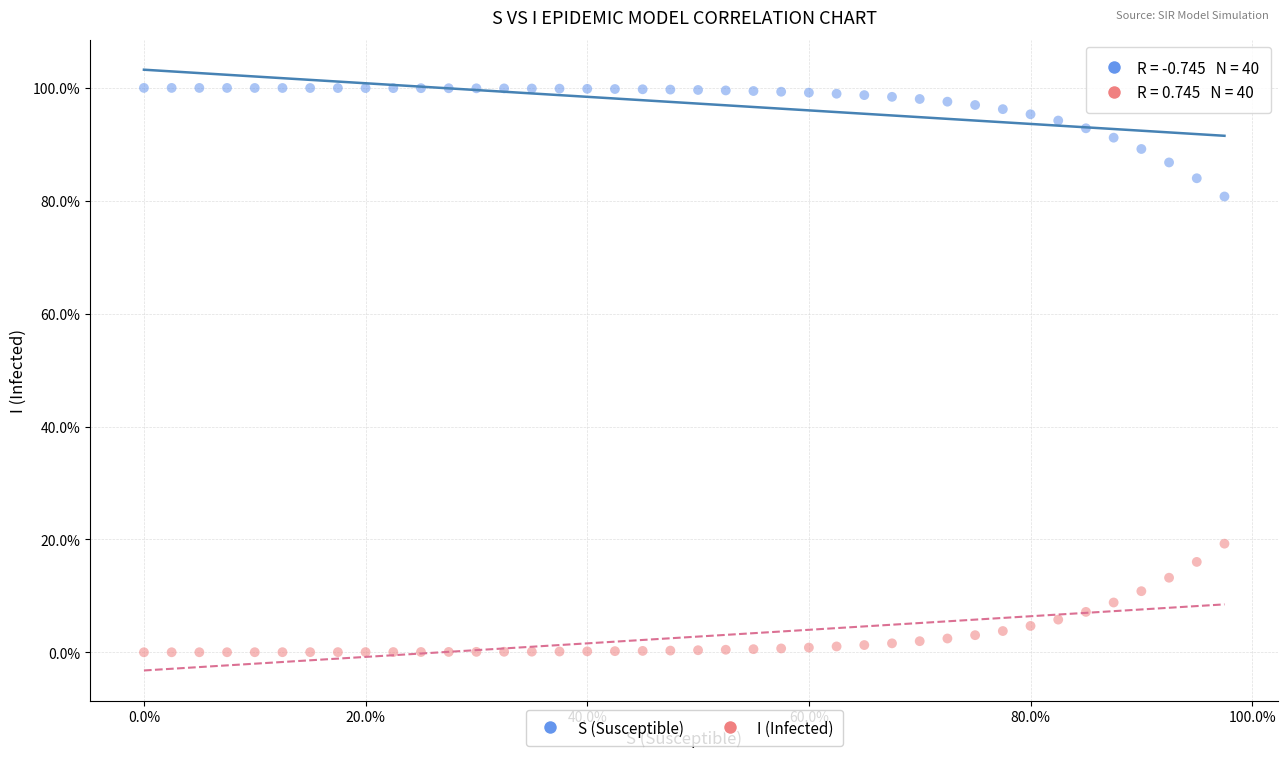

Which series contains the highest Y value?

S (Susceptible)